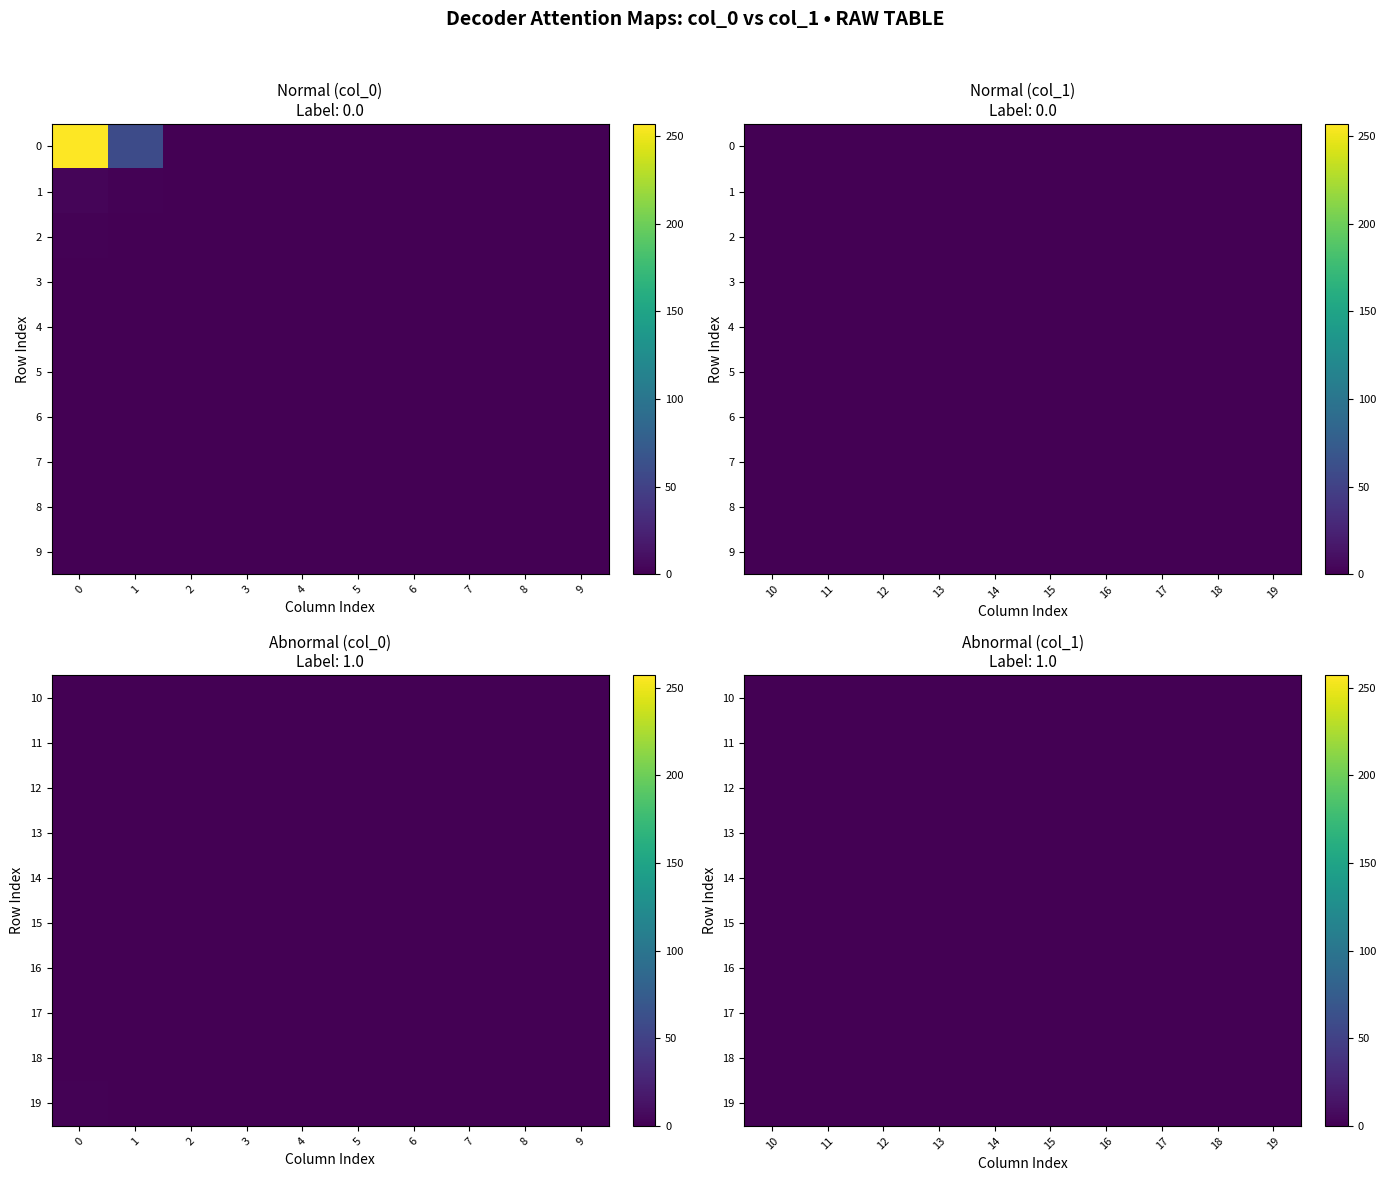

Rank the series at 7 from highest to lowest value.

row_0, row_1, row_2, row_3, row_4, row_5, row_6, row_7, row_8, row_9, row_10, row_11, row_12, row_13, row_14, row_15, row_16, row_17, row_18, row_19